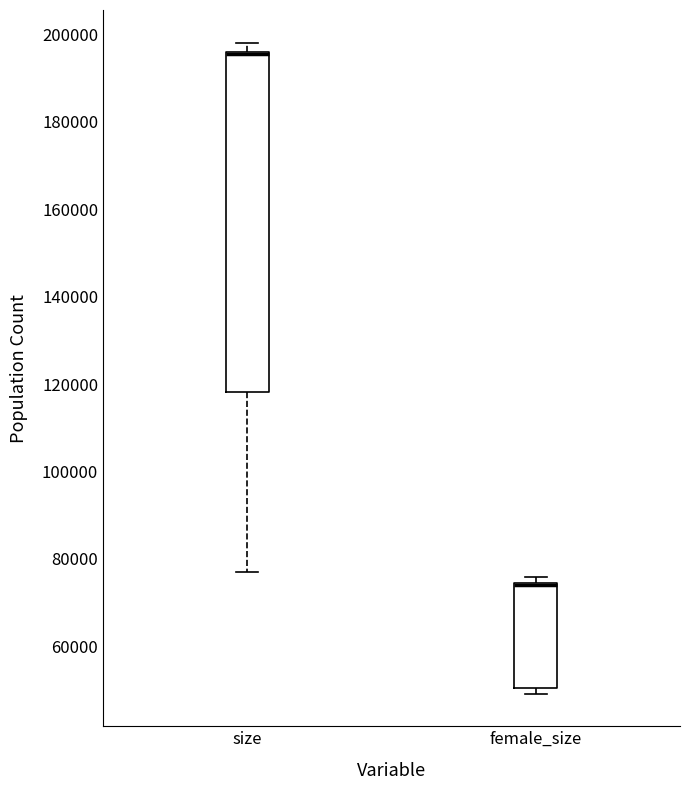

Reading left to right, transcribe this box plot: for each box, give where its median line is, the range the box spans, and where its two whiskers end, as read against the y-axis. The values are not printed on the chart, so give them approximately, as read against the axis.

size: median 196000 (drawn on the box's upper edge), box 118000 to 196000, whiskers 78000 to 198000
female_size: median 74000 (drawn on the box's upper edge), box 50000 to 74000, whiskers 50000 (just below the box's lower edge) to 76000